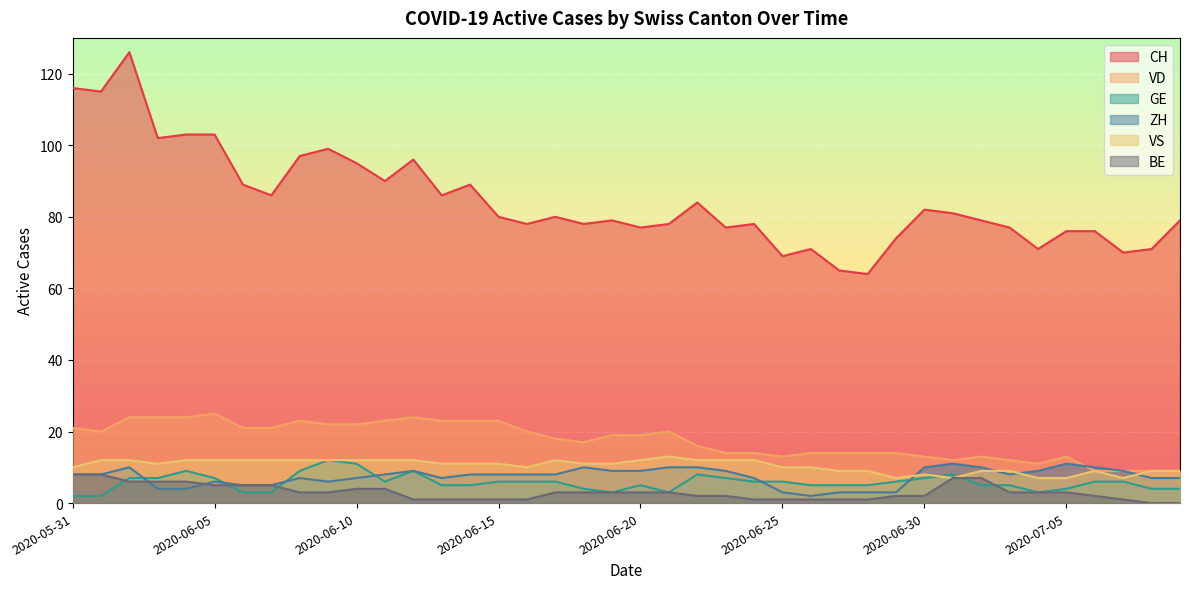

List the labels in order of VS value, smallest first.

2020-06-29, 2020-07-01, 2020-07-04, 2020-07-05, 2020-07-07, 2020-06-30, 2020-06-27, 2020-06-28, 2020-07-02, 2020-07-03, 2020-07-06, 2020-07-08, 2020-07-09, 2020-05-31, 2020-06-16, 2020-06-25, 2020-06-26, 2020-06-03, 2020-06-13, 2020-06-14, 2020-06-15, 2020-06-18, 2020-06-19, 2020-06-01, 2020-06-02, 2020-06-04, 2020-06-05, 2020-06-06, 2020-06-07, 2020-06-08, 2020-06-09, 2020-06-10, 2020-06-11, 2020-06-12, 2020-06-17, 2020-06-20, 2020-06-22, 2020-06-23, 2020-06-24, 2020-06-21